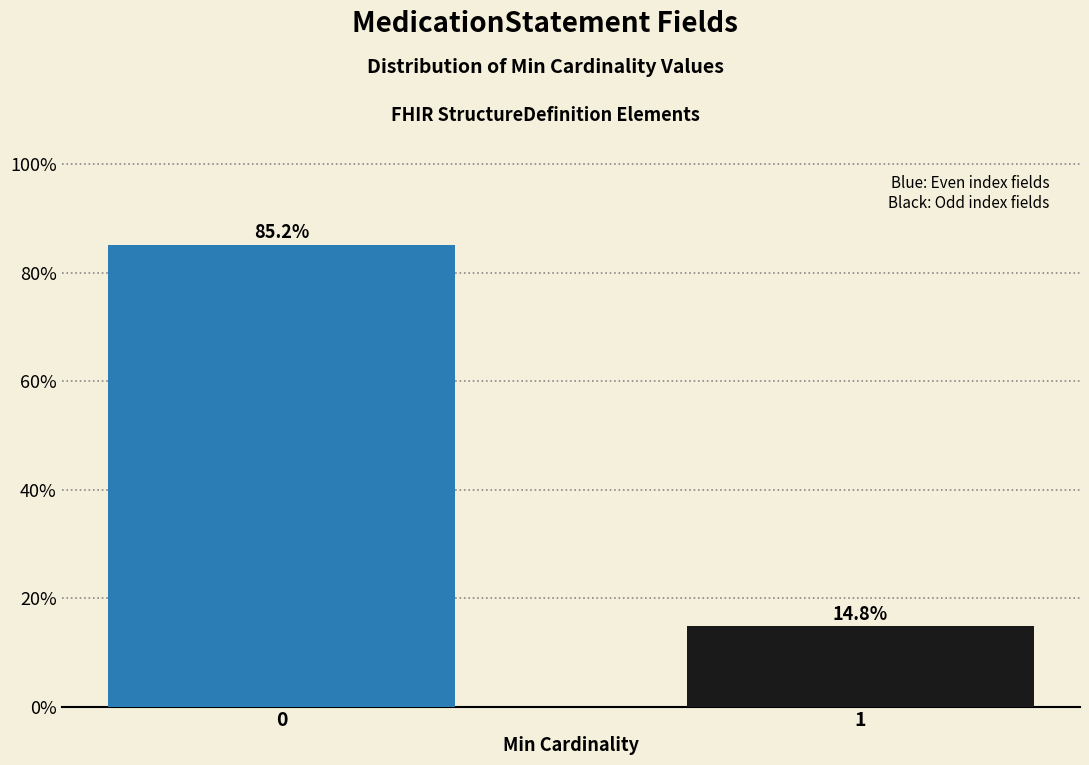

Reading left to right, what are all the values shown in this chart?

85.2	14.8